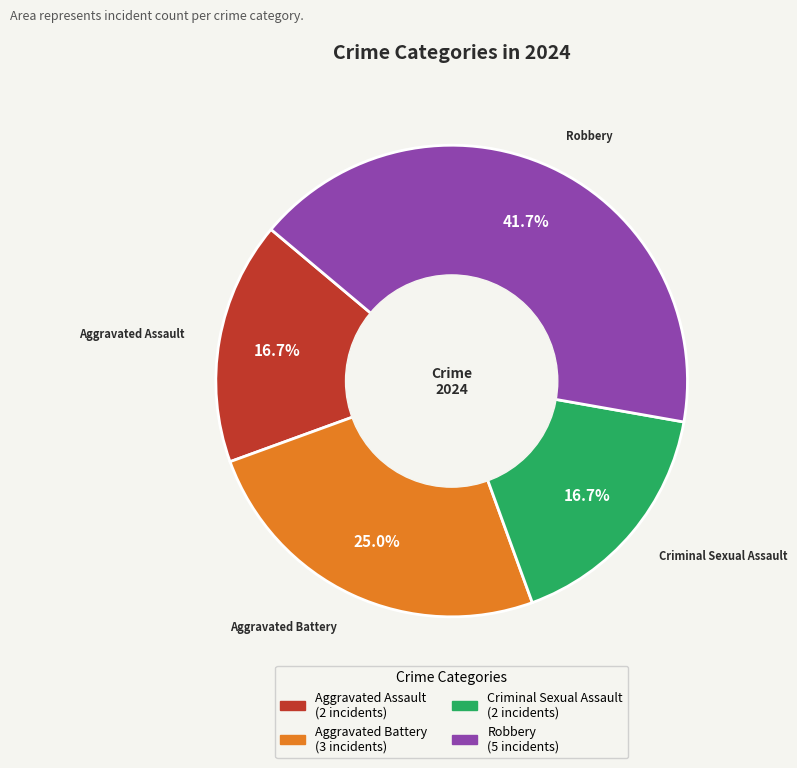

To the nearest percent, what is the difference between the Criminal Sexual Assault and Robbery slice percentages?

25%